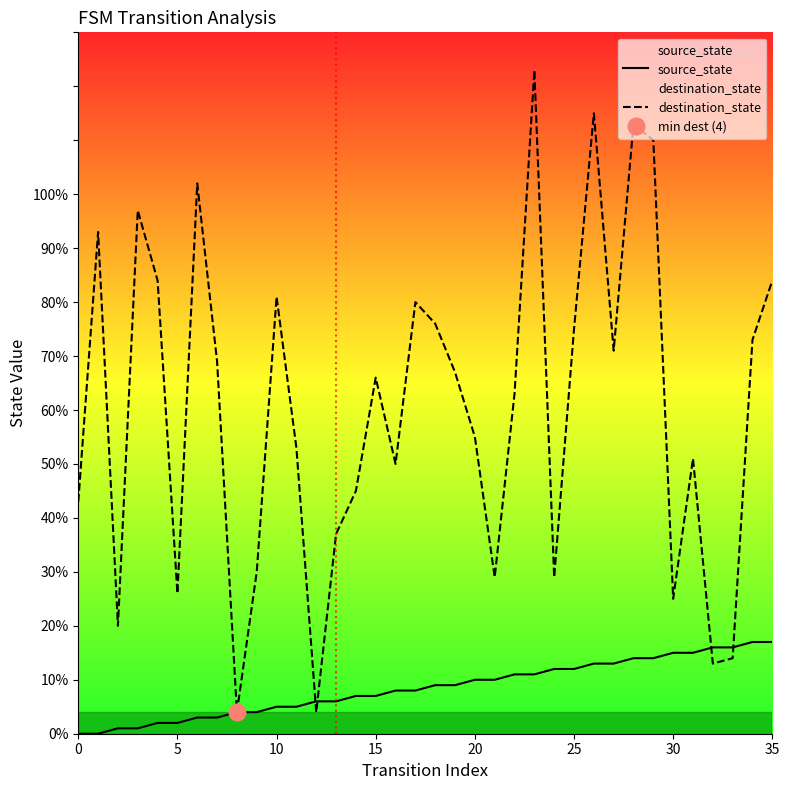

At which label is destination_state closest to 63?

22